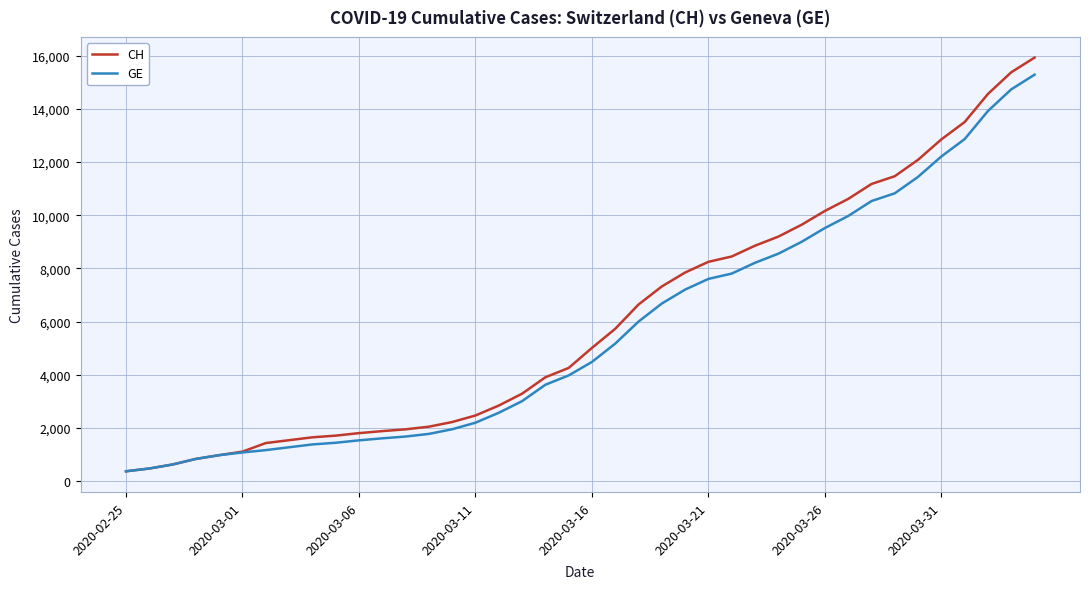

Which series has the widest spread of values?

CH